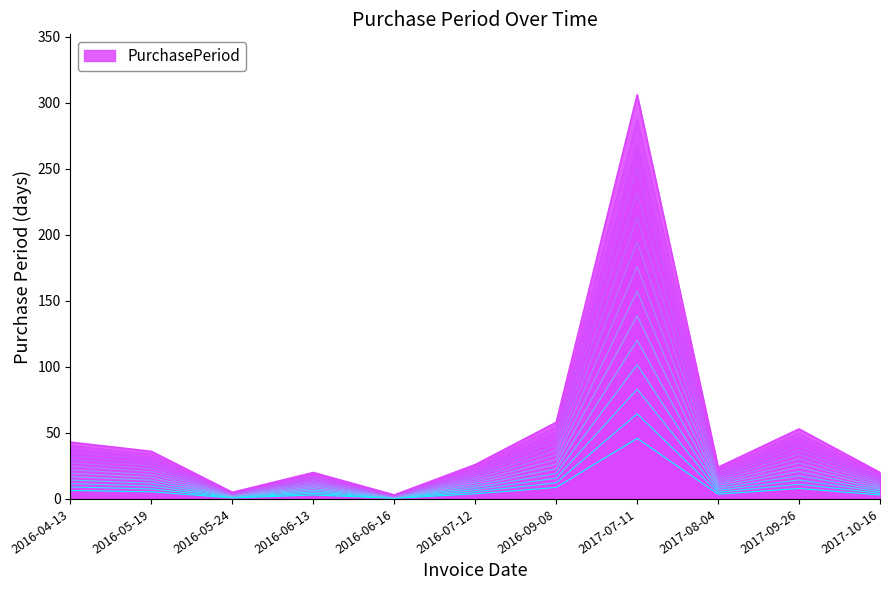

The value of PurchasePeriod at 2017-08-04 is 24. True or false?

True